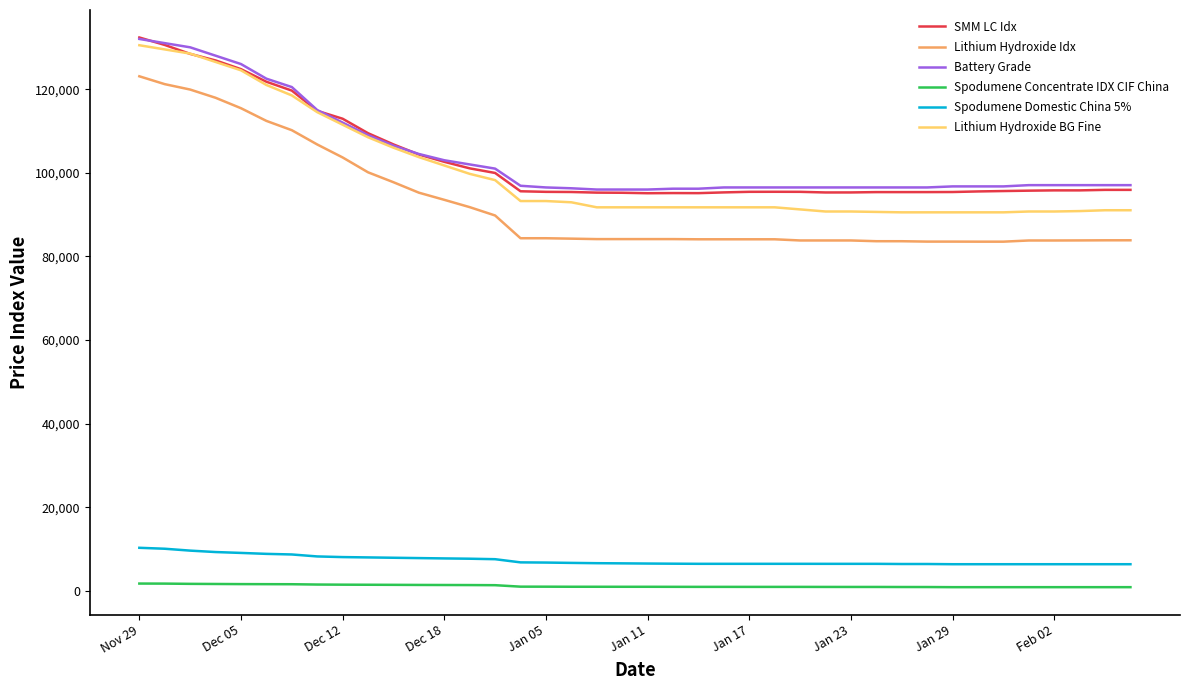

True or false: Lithium Hydroxide Idx and Lithium Hydroxide BG Fine cross at least once.

False